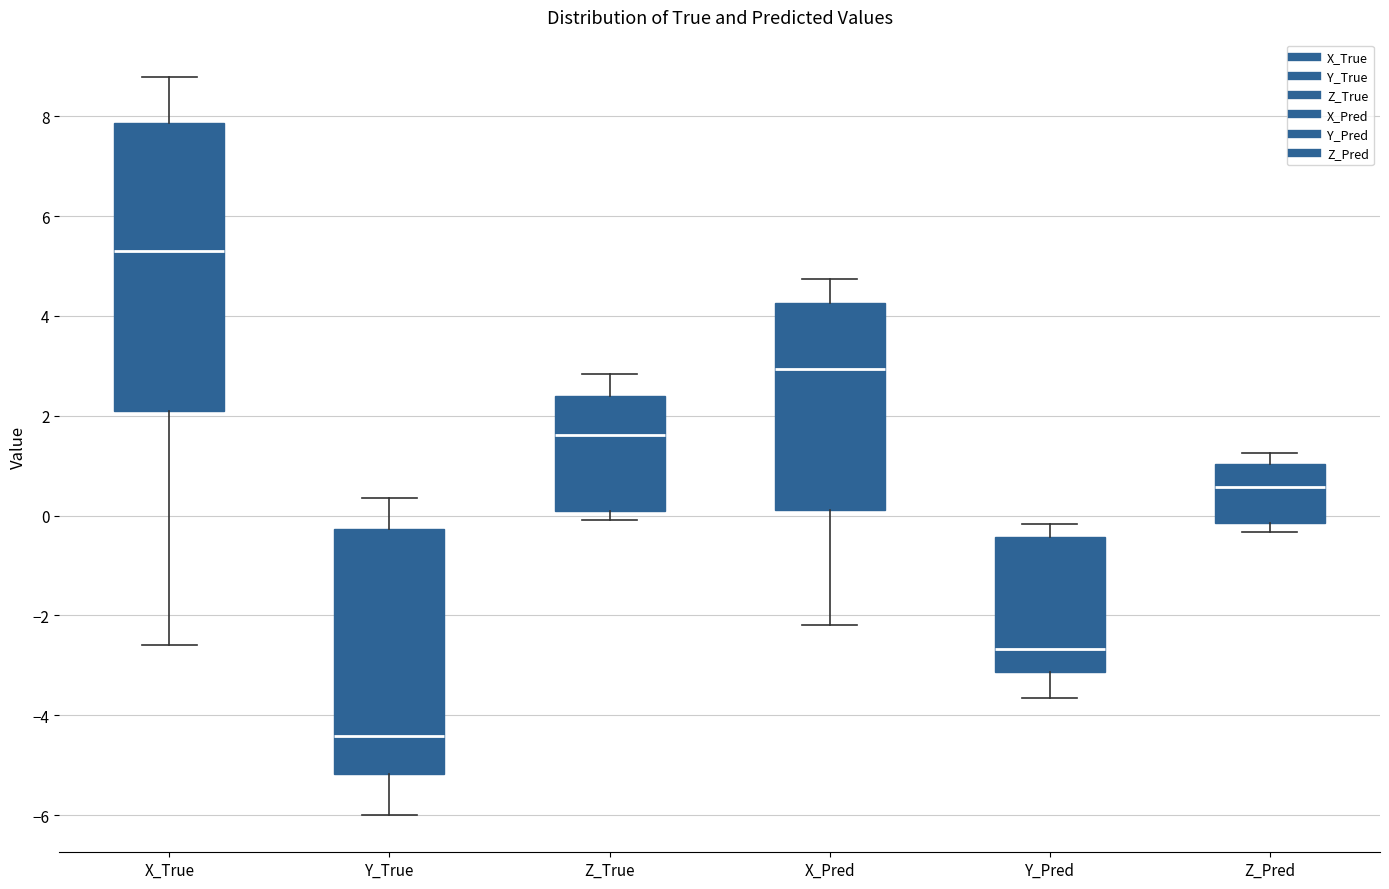

Reading left to right, transcribe this box plot: for each box, give where its median line is, the range the box spans, and where its two whiskers end, as read against the y-axis. The values are not printed on the chart, so give them approximately, as read against the axis.

X_True: median 5.2, box 2.0 to 7.8, whiskers -2.6 to 8.8
Y_True: median -4.4, box -5.2 to -0.2, whiskers -6.0 to 0.4
Z_True: median 1.6, box 0.0 to 2.4, whiskers 0.0 (just below the box's lower edge) to 2.8
X_Pred: median 3.0, box 0.2 to 4.2, whiskers -2.2 to 4.8
Y_Pred: median -2.6, box -3.2 to -0.4, whiskers -3.6 to -0.2
Z_Pred: median 0.6, box -0.2 to 1.0, whiskers -0.4 to 1.2